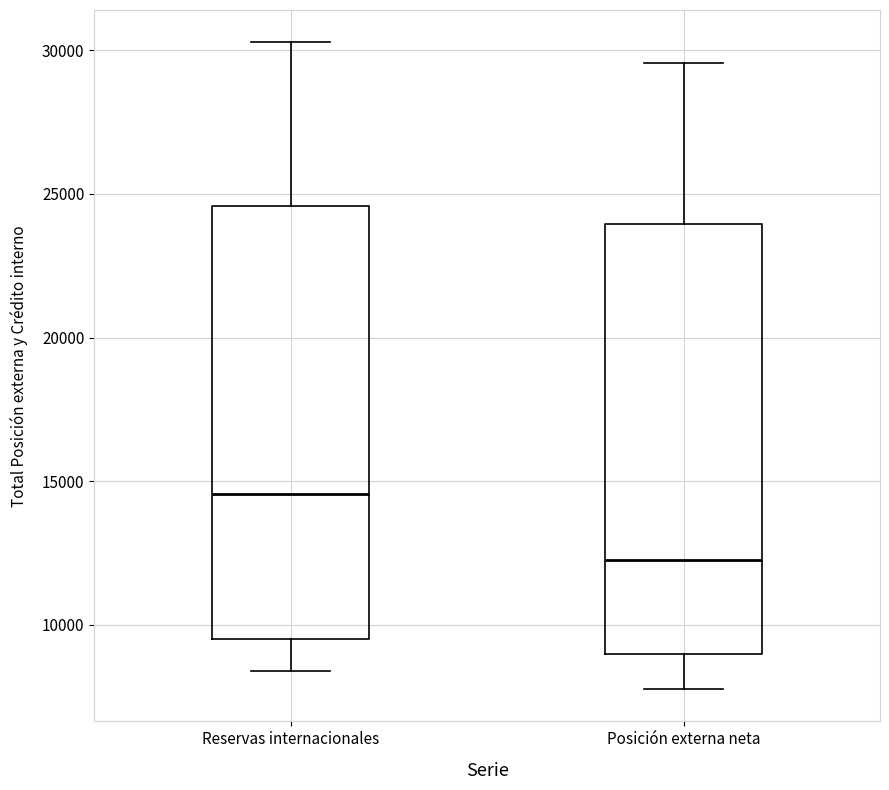

Reading left to right, transcribe this box plot: for each box, give where its median line is, the range the box spans, and where its two whiskers end, as read against the y-axis. The values are not printed on the chart, so give them approximately, as read against the axis.

Reservas internacionales: median 14500, box 9500 to 24500, whiskers 8500 to 30500
Posición externa neta: median 12500, box 9000 to 24000, whiskers 8000 to 29500